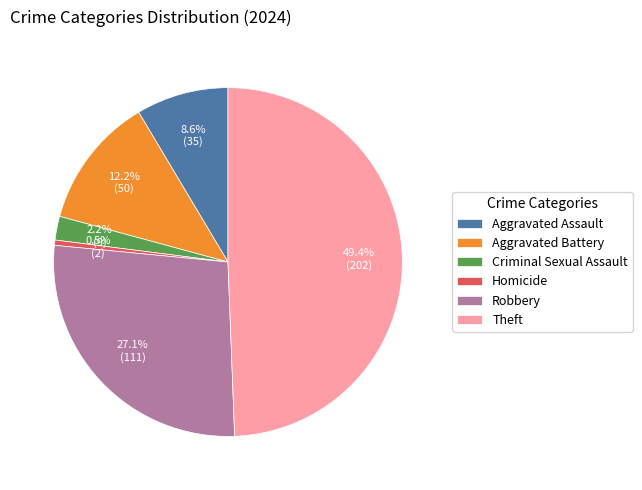

Which has a higher value, Criminal Sexual Assault or Aggravated Battery?

Aggravated Battery